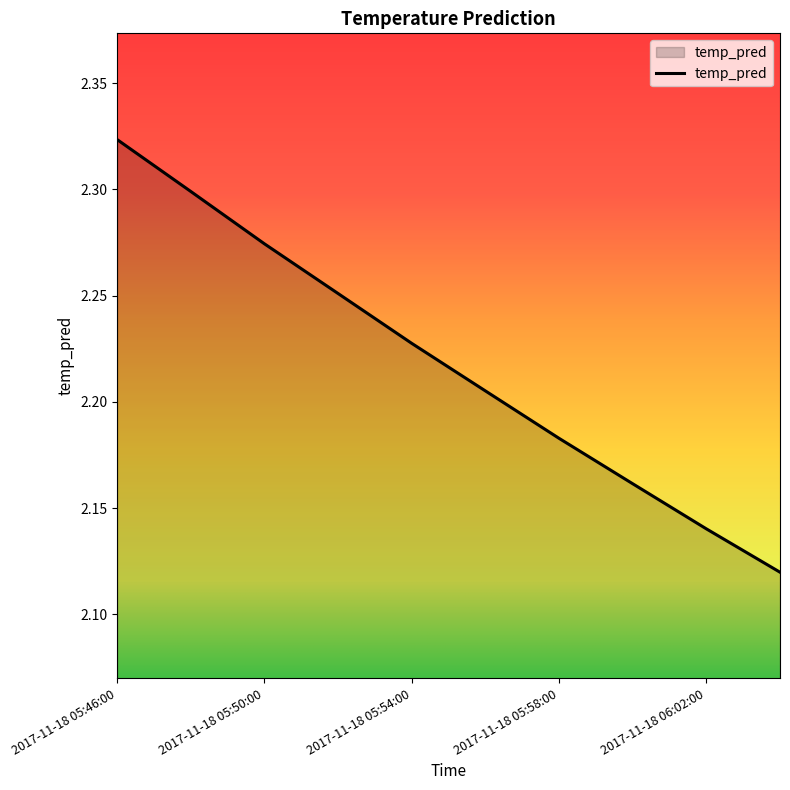

How many lines are shown in the chart?

1